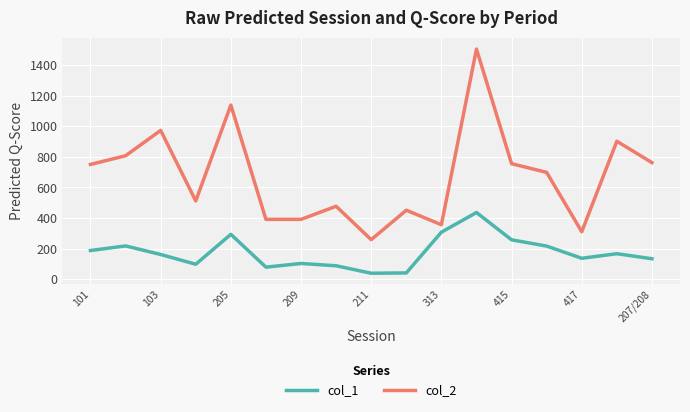

What is the maximum value for col_1?

436